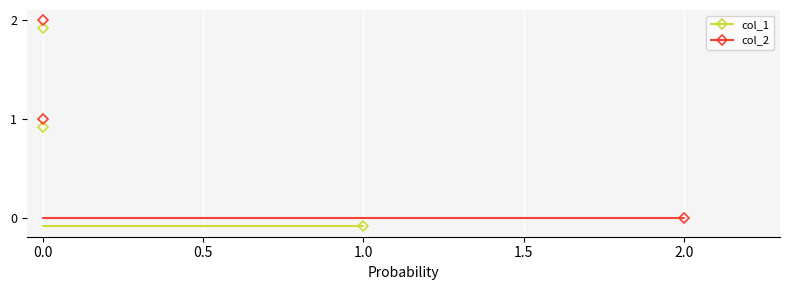

At how many categories does at least one series exceed 0?

1